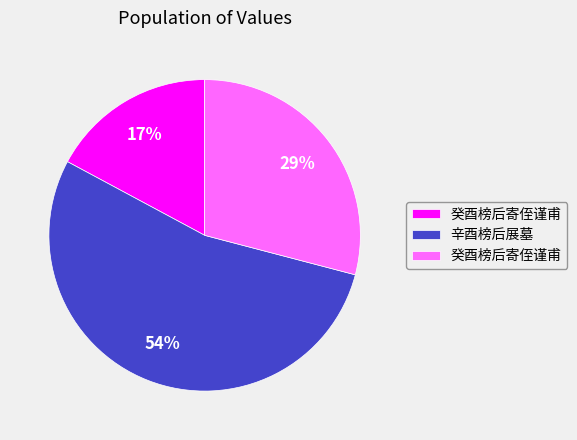

Is there any slice that represents more than half of the pie?

Yes